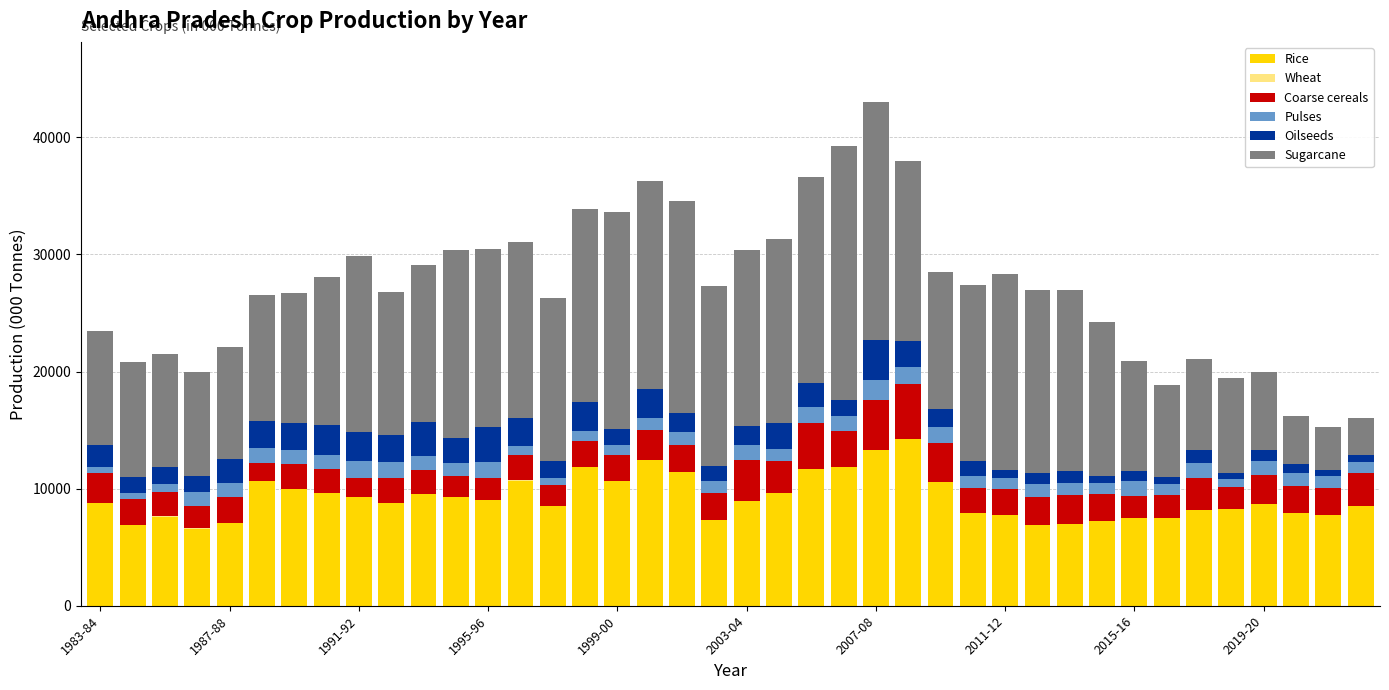

How many data points does each series have?

40